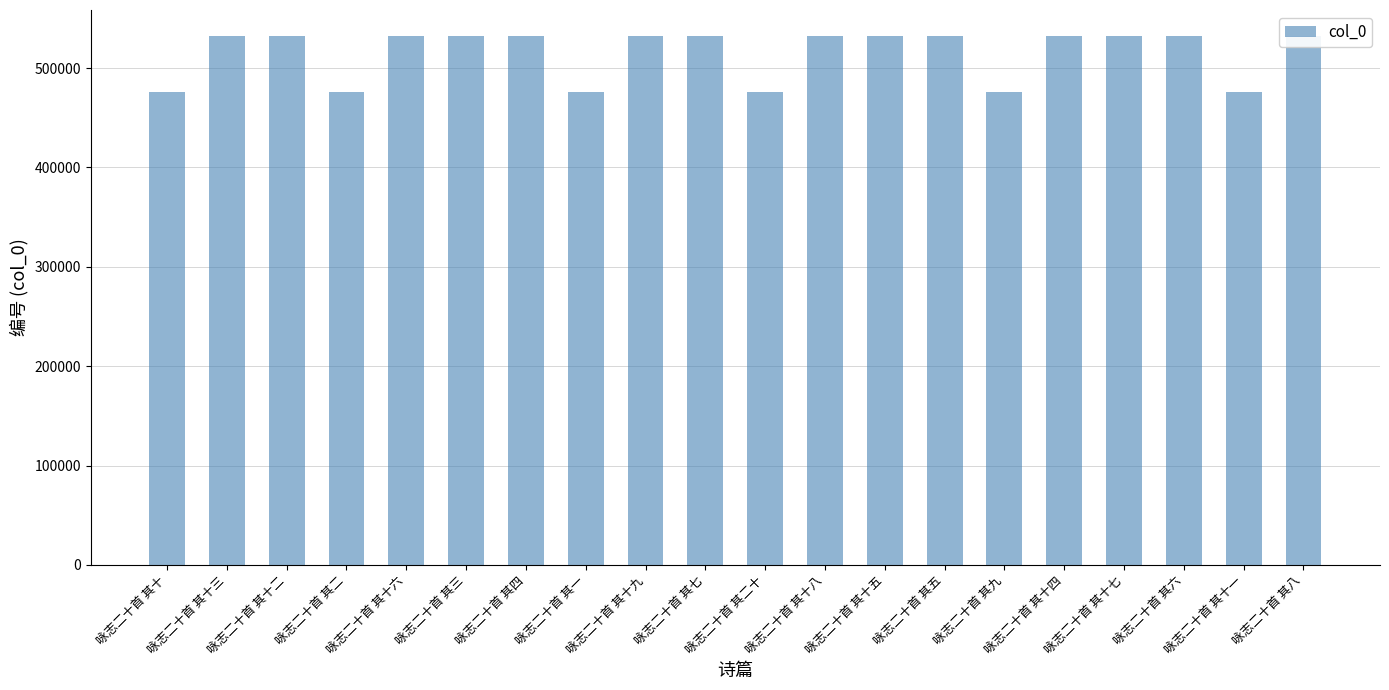

What is the label of the 4th bar from the right?

咏志二十首 其十七